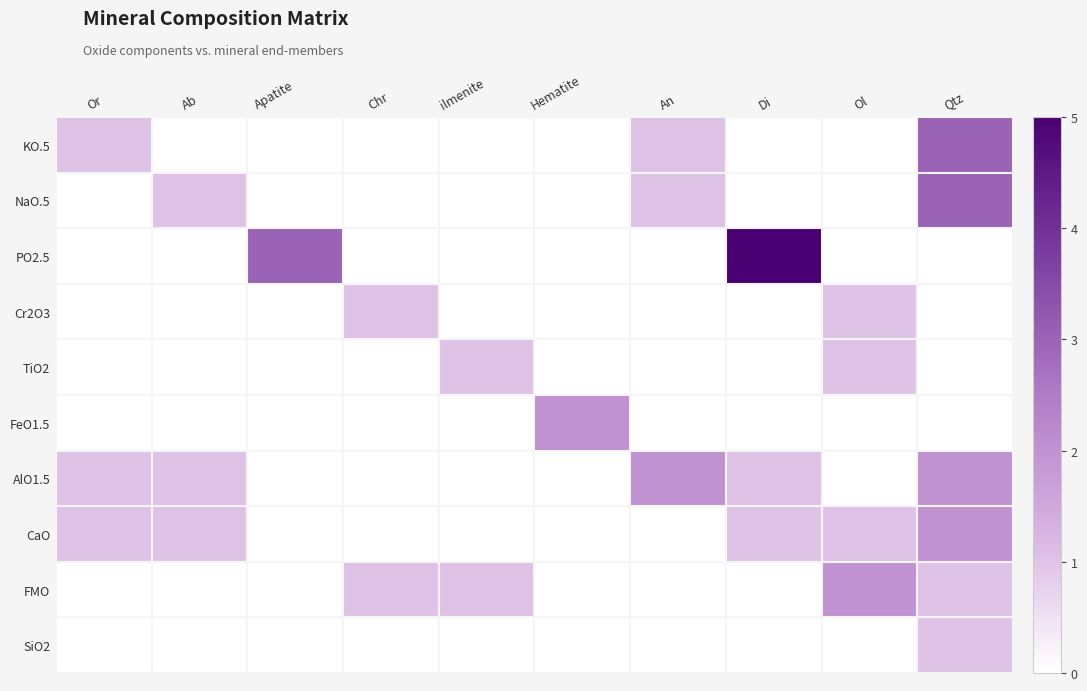

How many series are shown in this chart?

10